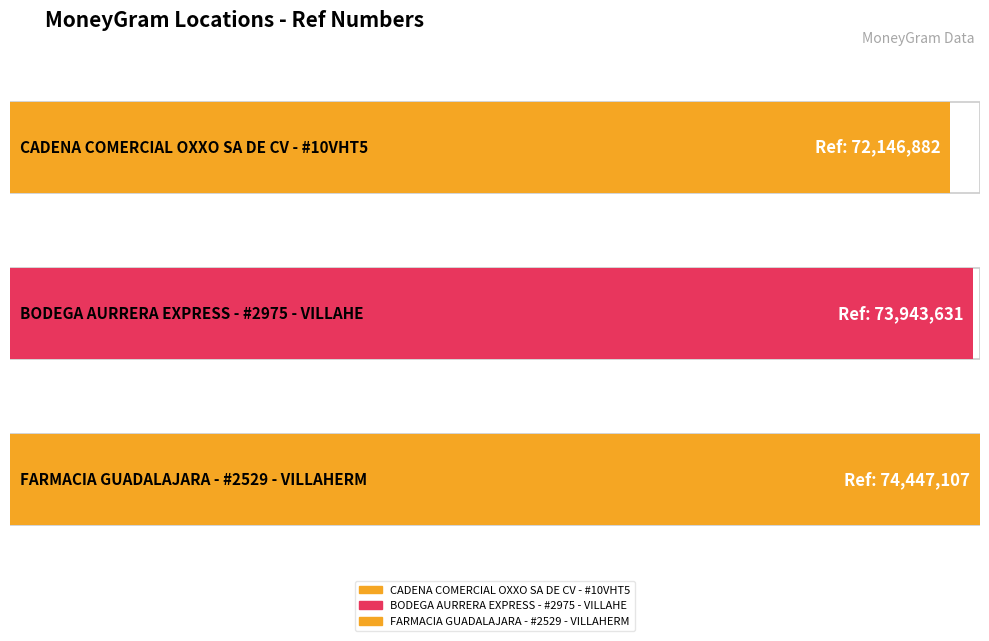

What is the change in value from CADENA COMERCIAL OXXO SA DE CV - #10VHT5 to FARMACIA GUADALAJARA - #2529 - VILLAHERM?

+2300225